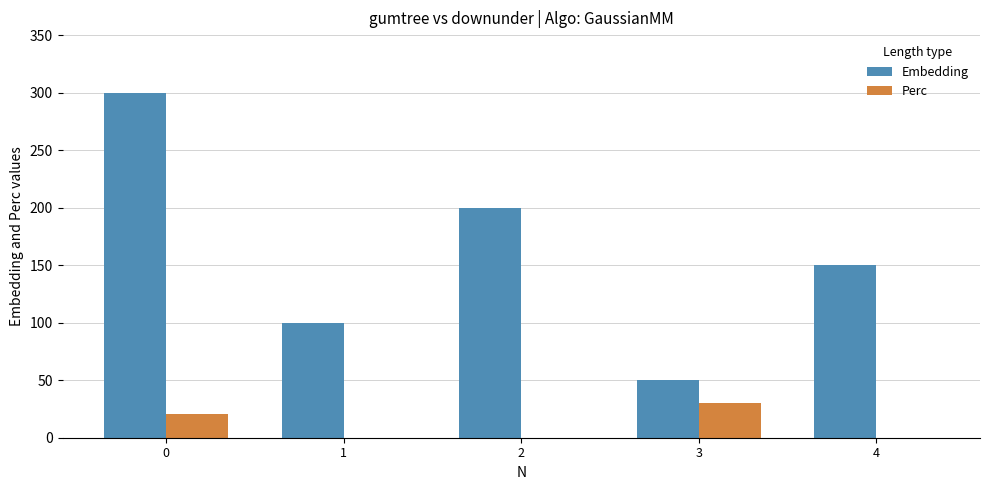

What is the sum of all Perc values?

50.7